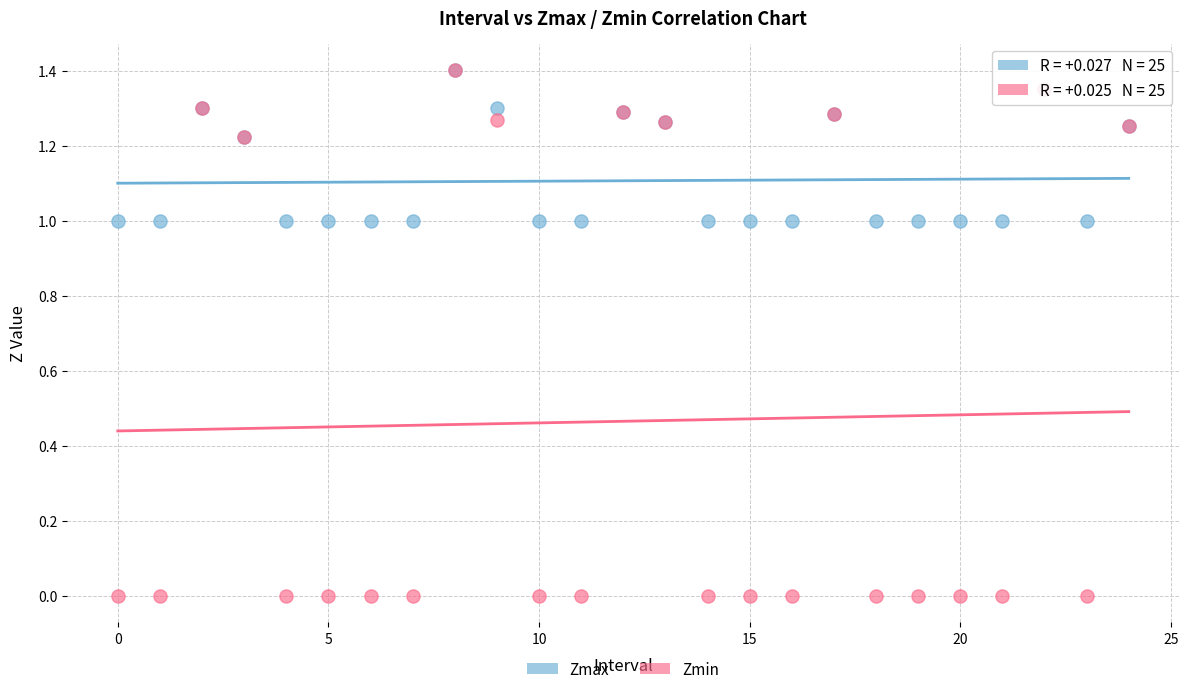

What are all the series names shown in the legend?

Zmax, Zmin